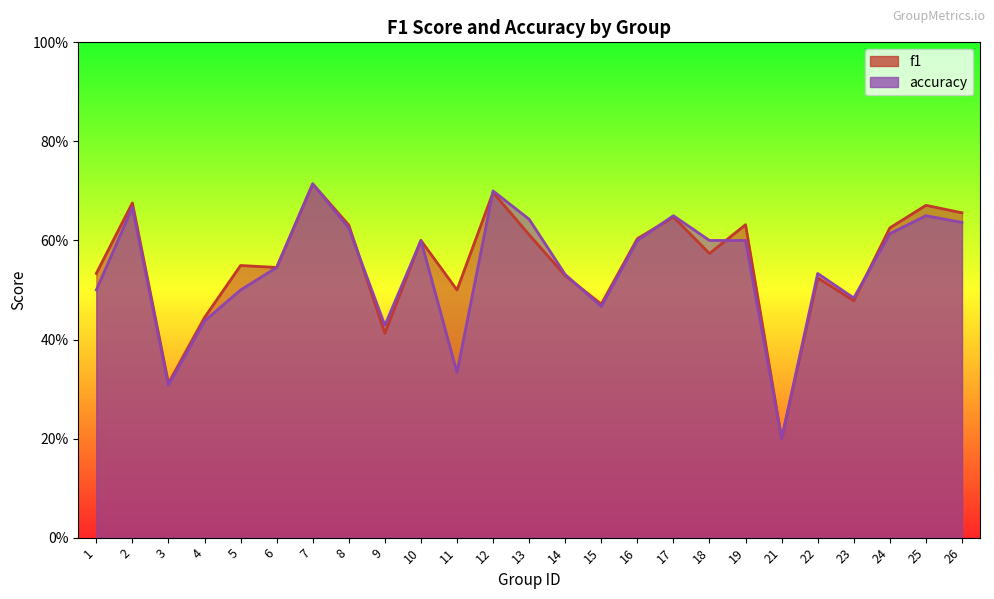

Which series has the widest spread of values?

f1